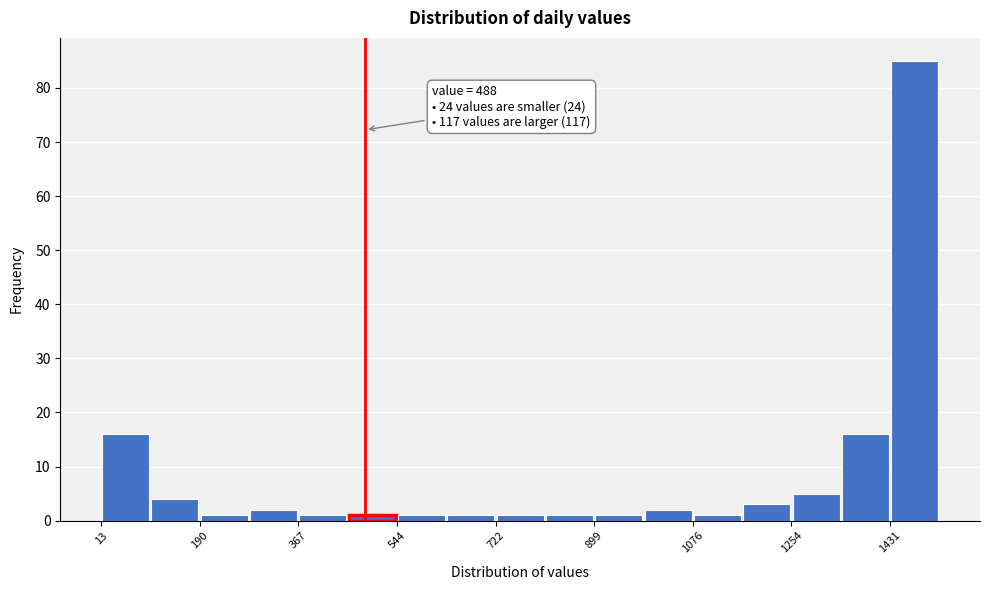

Which range on the x-axis has the tallest bar?

1440 to 1520